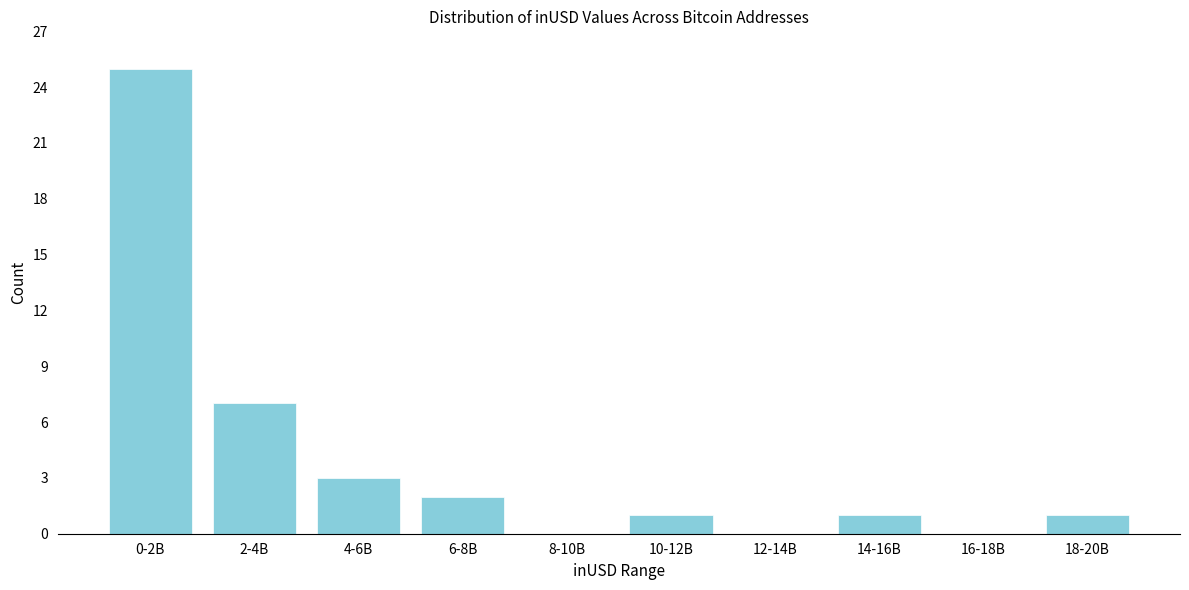

Reading left to right, extract all data points from this chart.

0-2B=25	2-4B=7	4-6B=3	6-8B=2	8-10B=0	10-12B=1	12-14B=0	14-16B=1	16-18B=0	18-20B=1